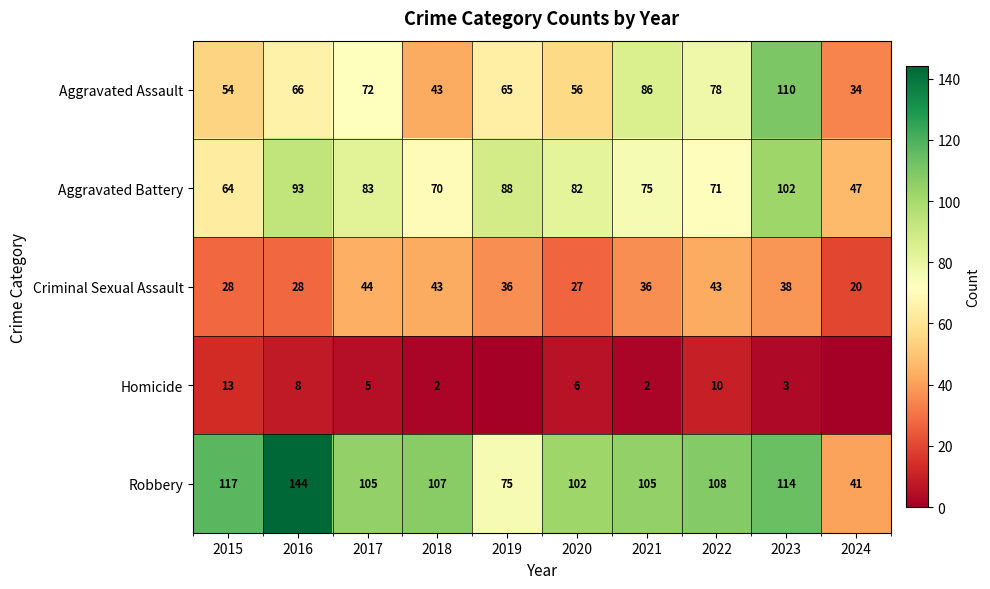

The value of Robbery at 2020 is 137. True or false?

False